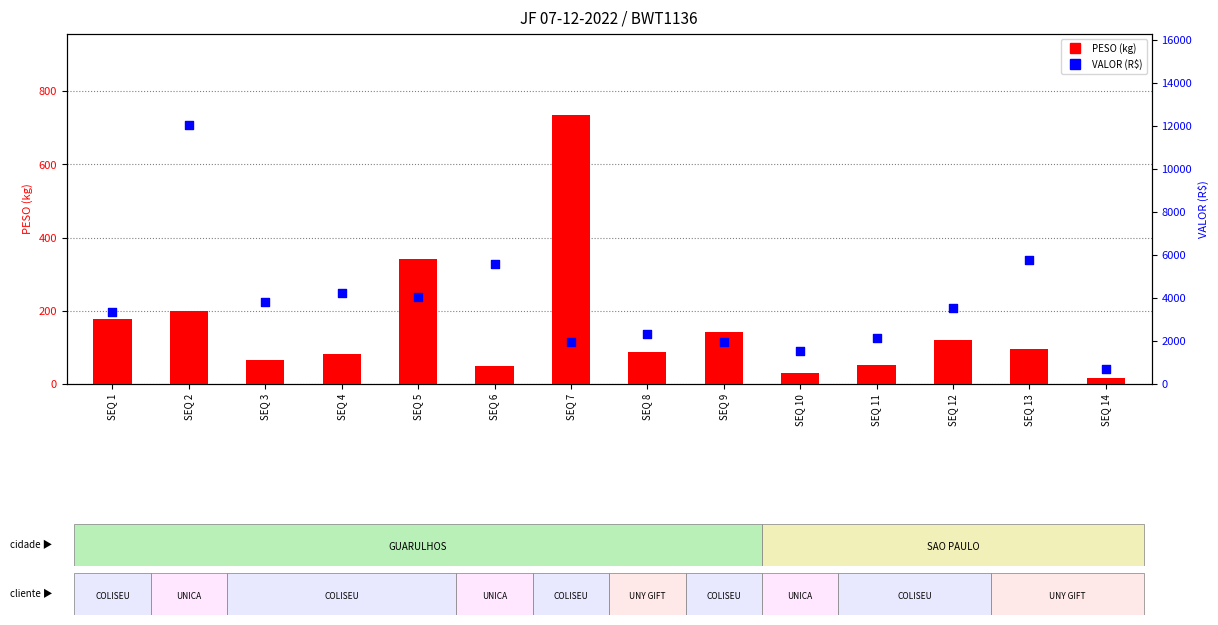

Which series contains the lowest Y value?

PESO (kg)